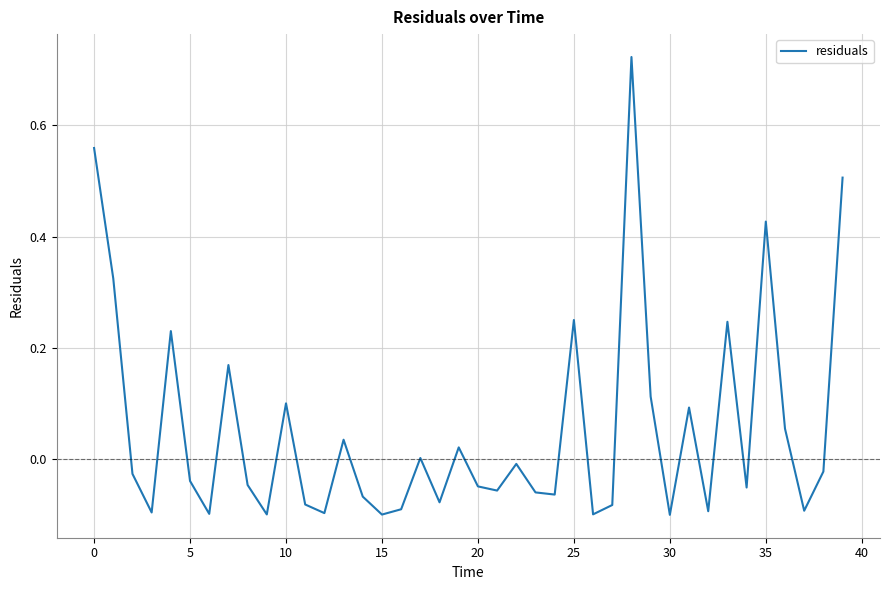

What is the difference between the maximum and minimum values?

0.8